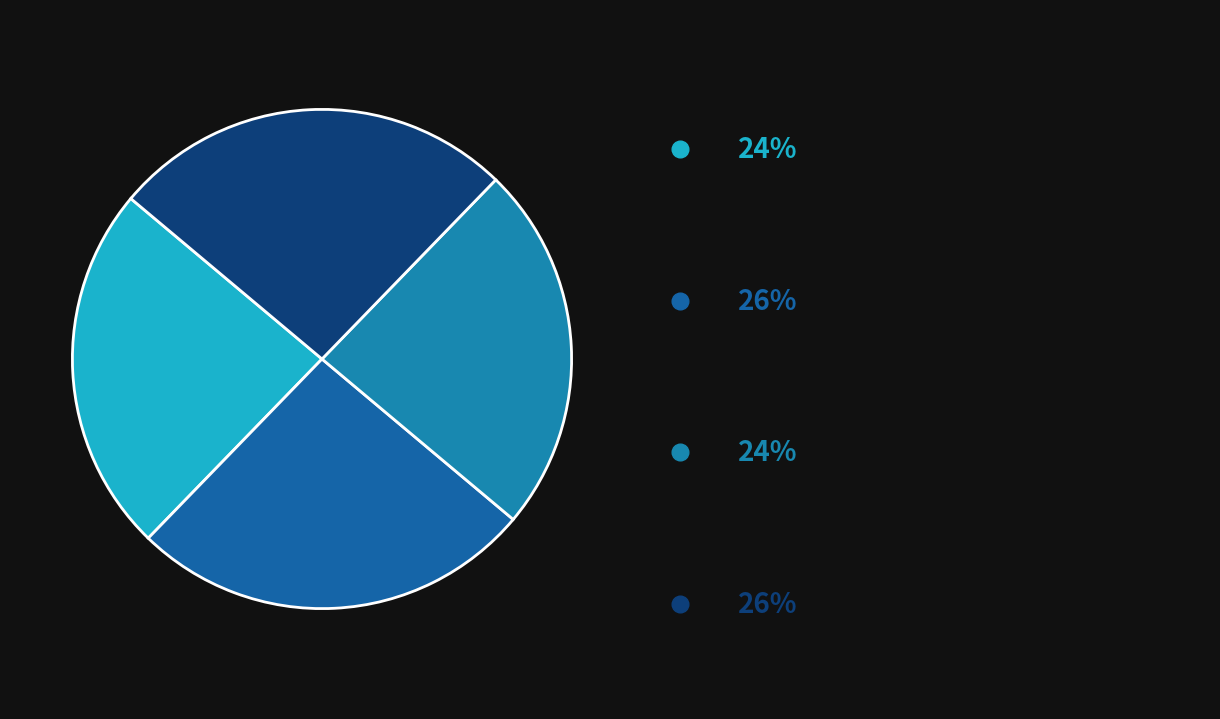

How many segments does this pie chart have?

4